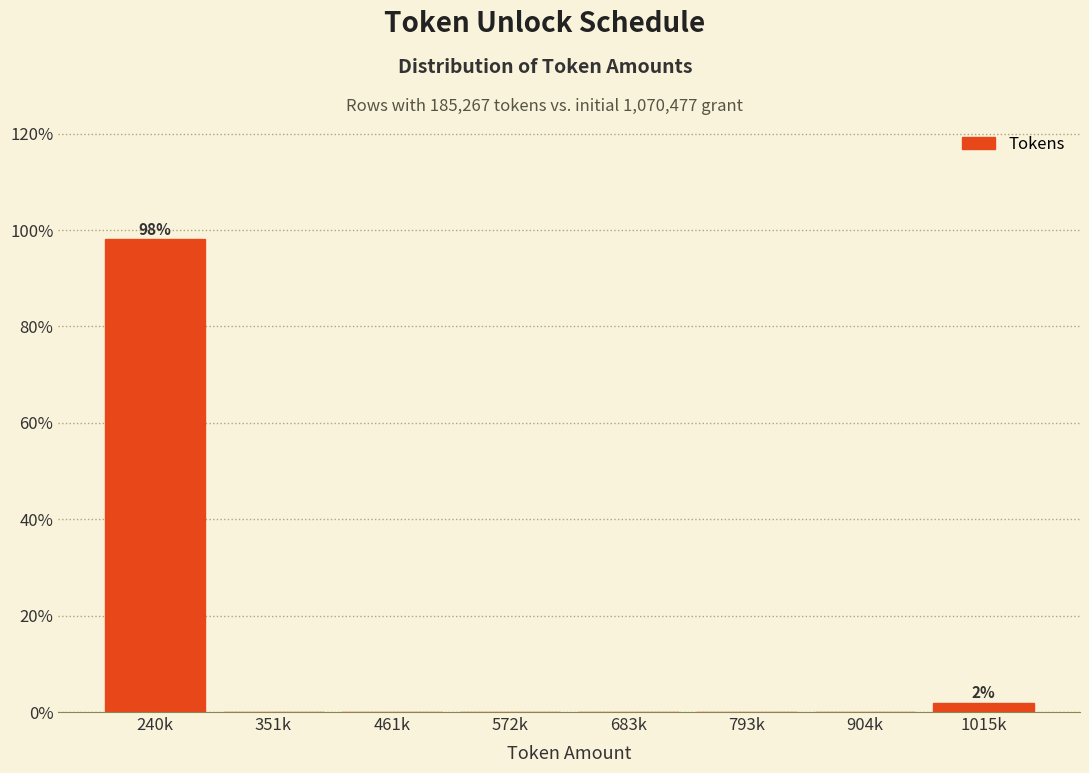

Reading left to right, transcribe all the data shown in this chart.

240k=98.1	351k=0.0	461k=0.0	572k=0.0	683k=0.0	793k=0.0	904k=0.0	1015k=1.9